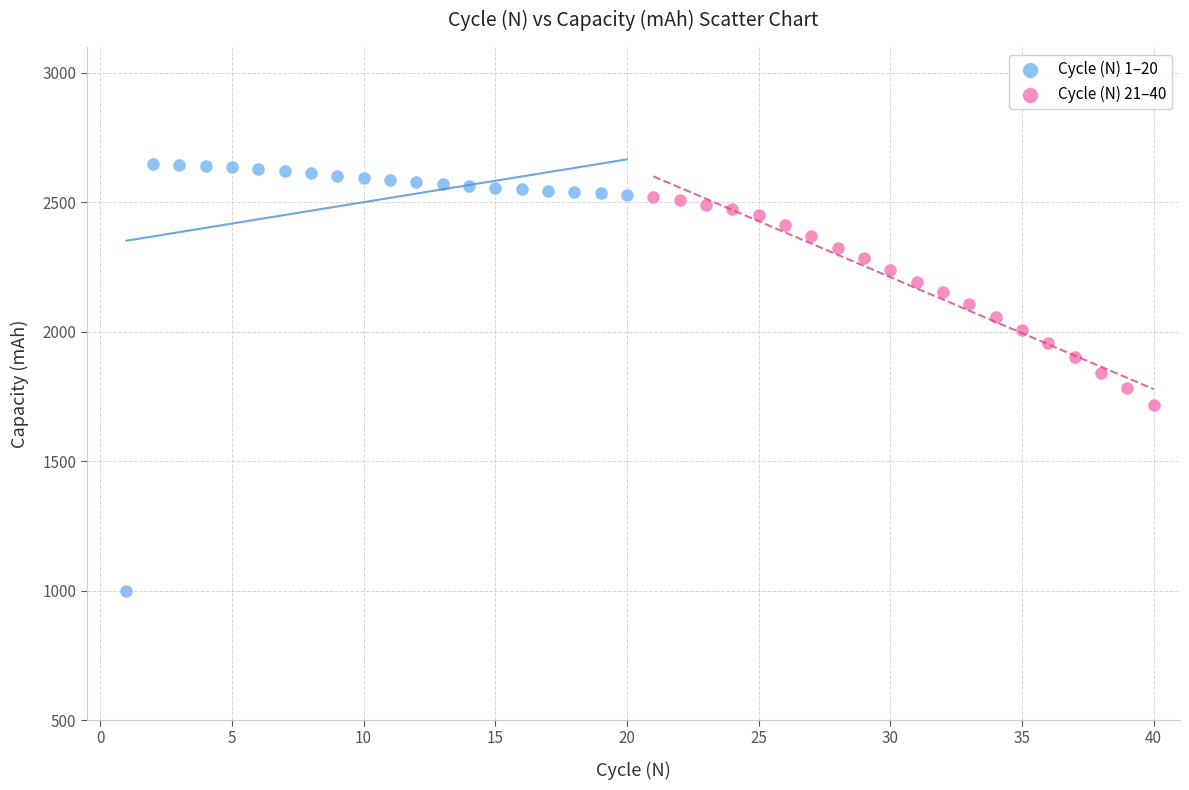

What are all the series names shown in the legend?

Cycle (N) 1–20, Cycle (N) 21–40